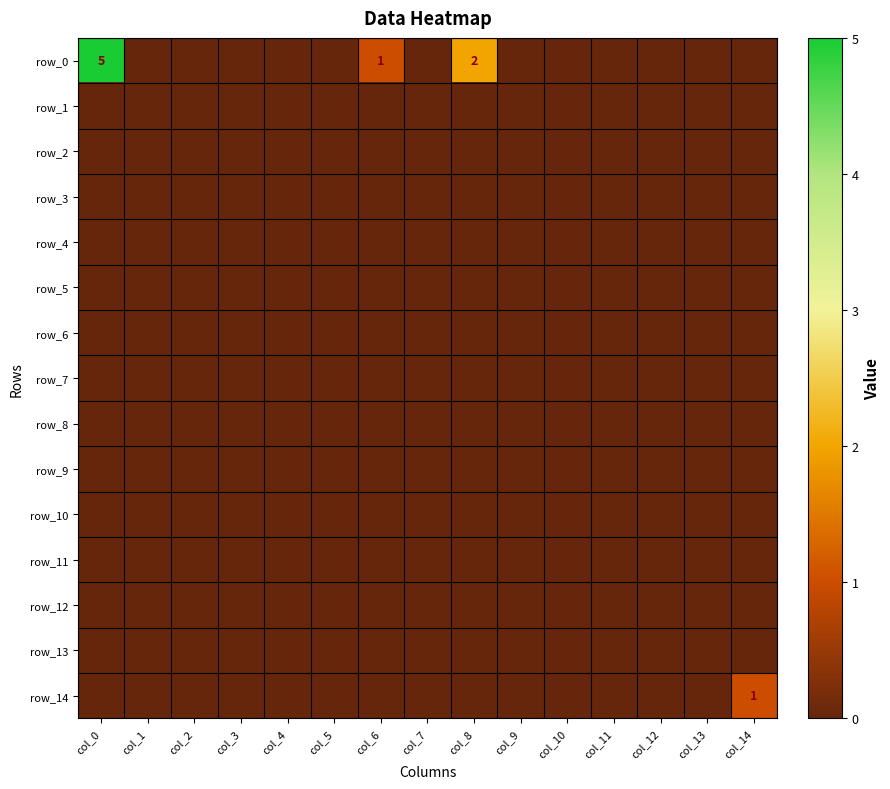

List the labels in order of row_2 value, smallest first.

col_0, col_1, col_2, col_3, col_4, col_5, col_6, col_7, col_8, col_9, col_10, col_11, col_12, col_13, col_14